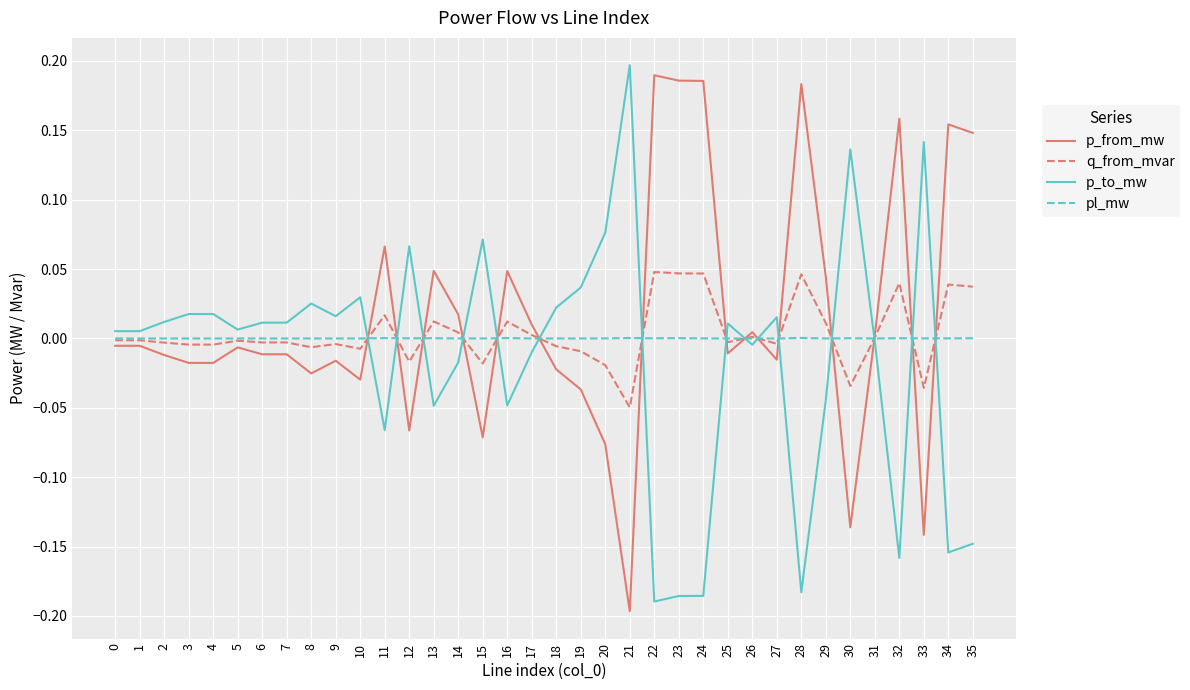

Is it true that p_from_mw equals 0.2 at 28?

True